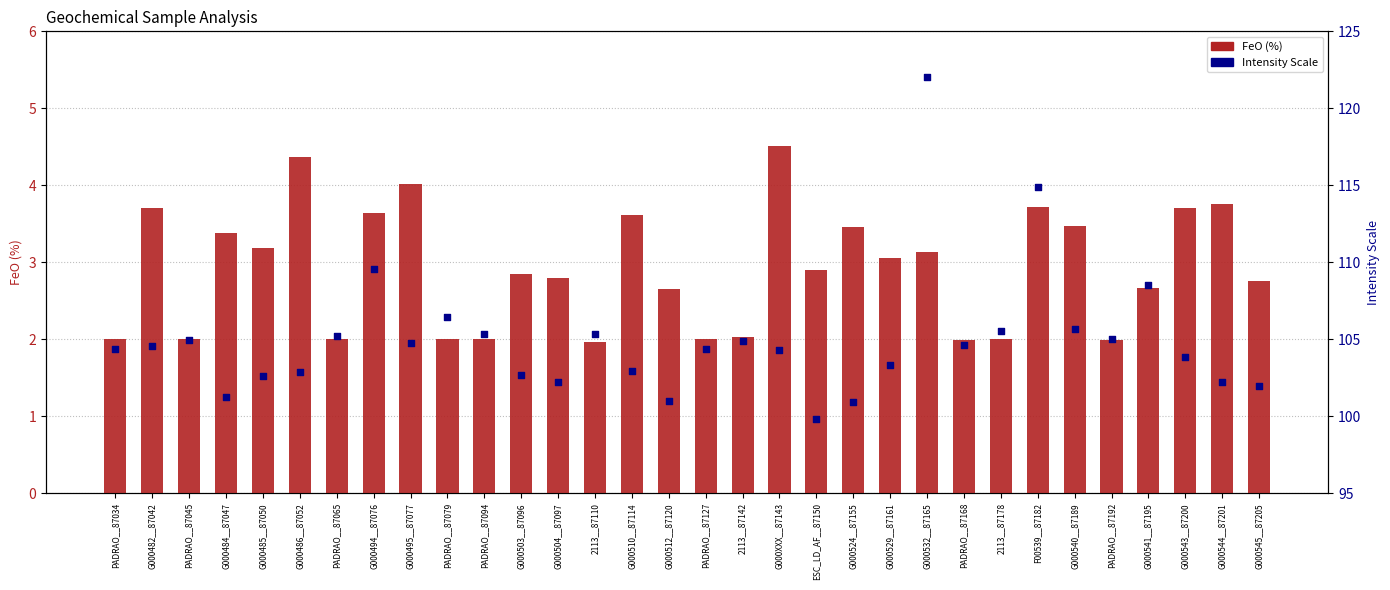

Which series contains the lowest Y value?

FeO (%)